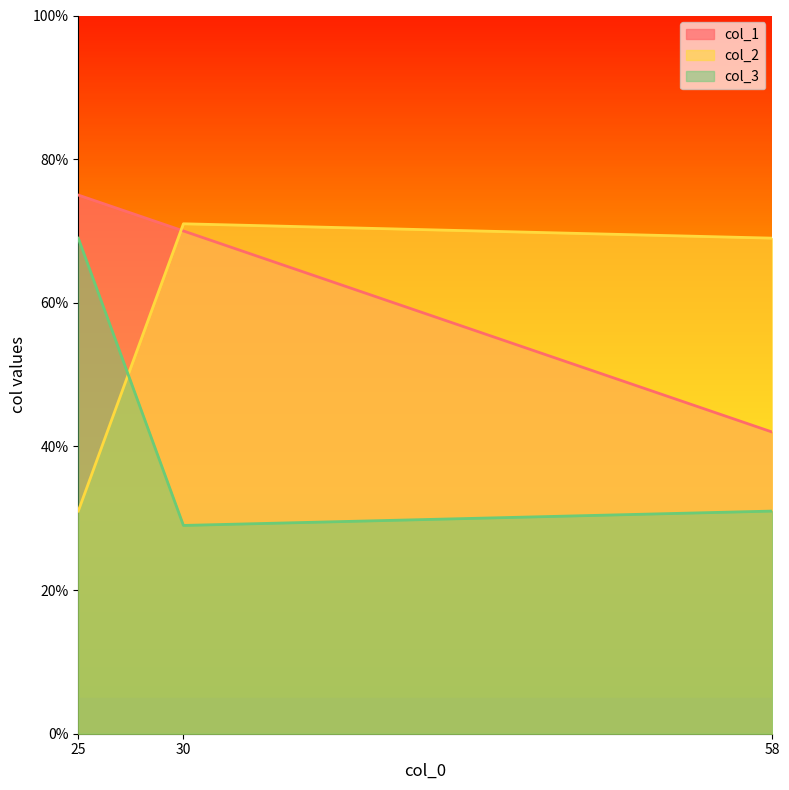

Which has a higher value, 30 or 58?

30